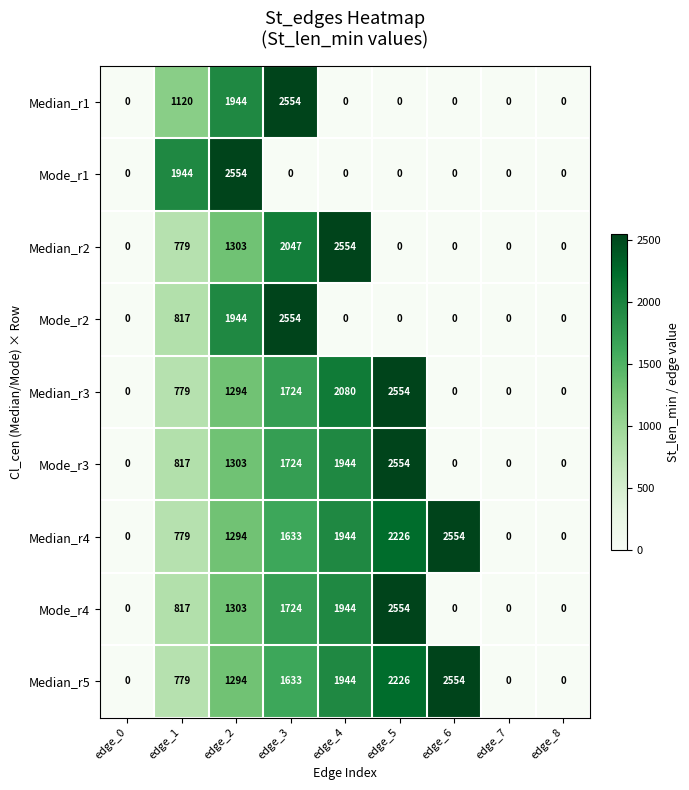

The value of Mode_r3 at edge_8 is 0. True or false?

True